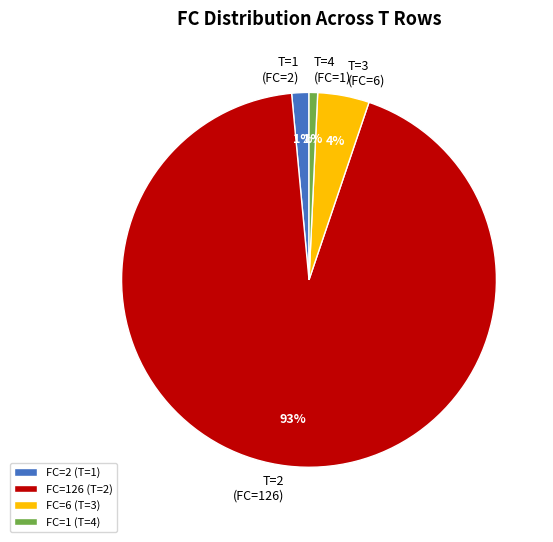

The FC=1 (T=4) slice represents 11% of the pie. True or false?

False